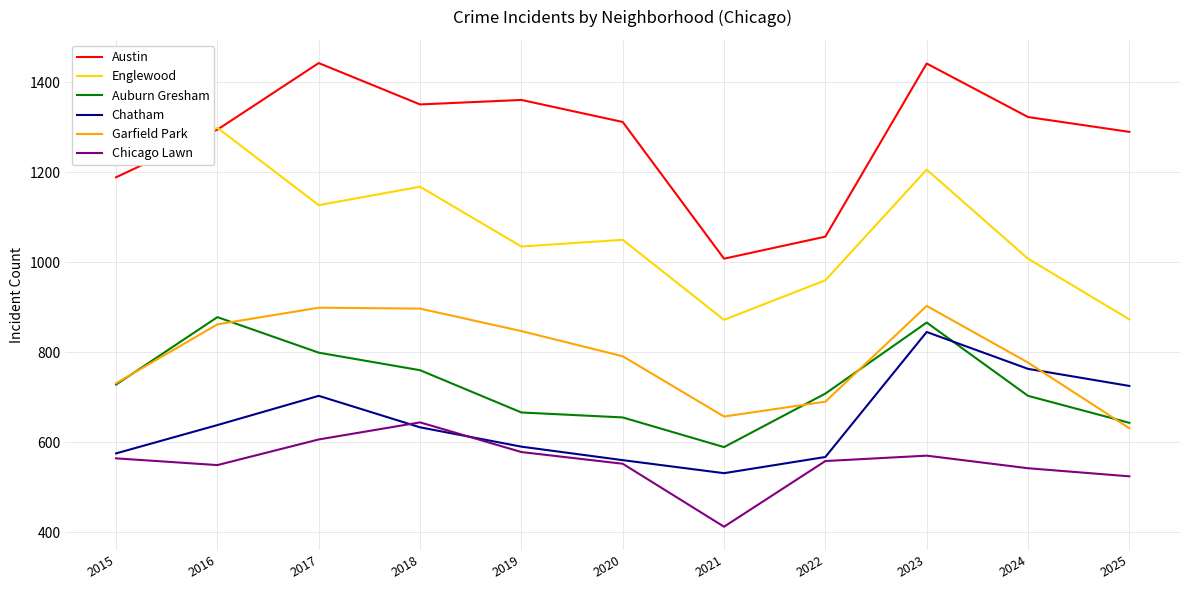

Between 2016 and 2018, which series saw the biggest shift?

Englewood